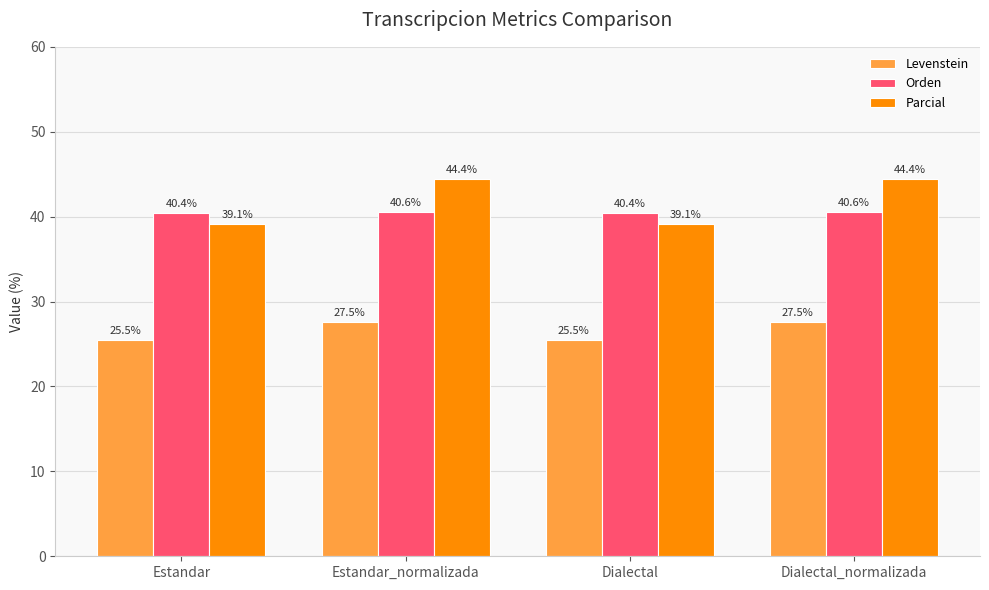

What is the smallest value displayed?

25.5